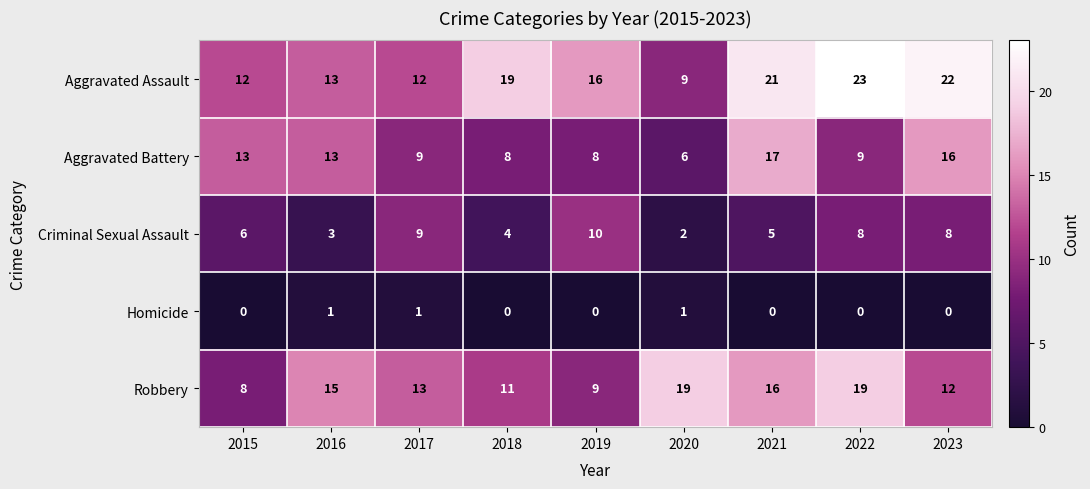

Which series has the largest total across all categories?

Aggravated Assault